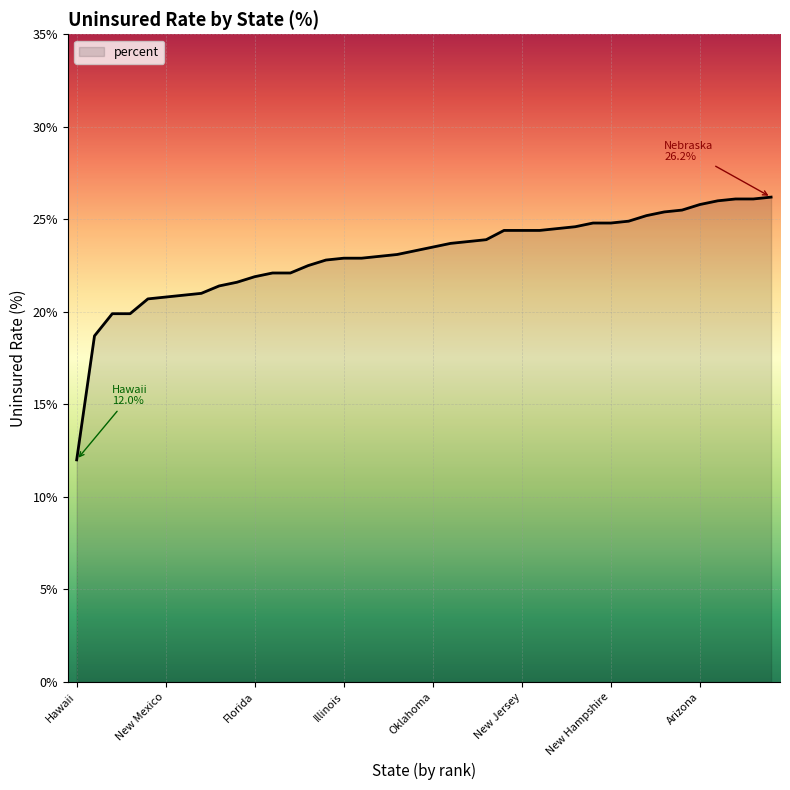

What is the smallest value displayed?

12.0